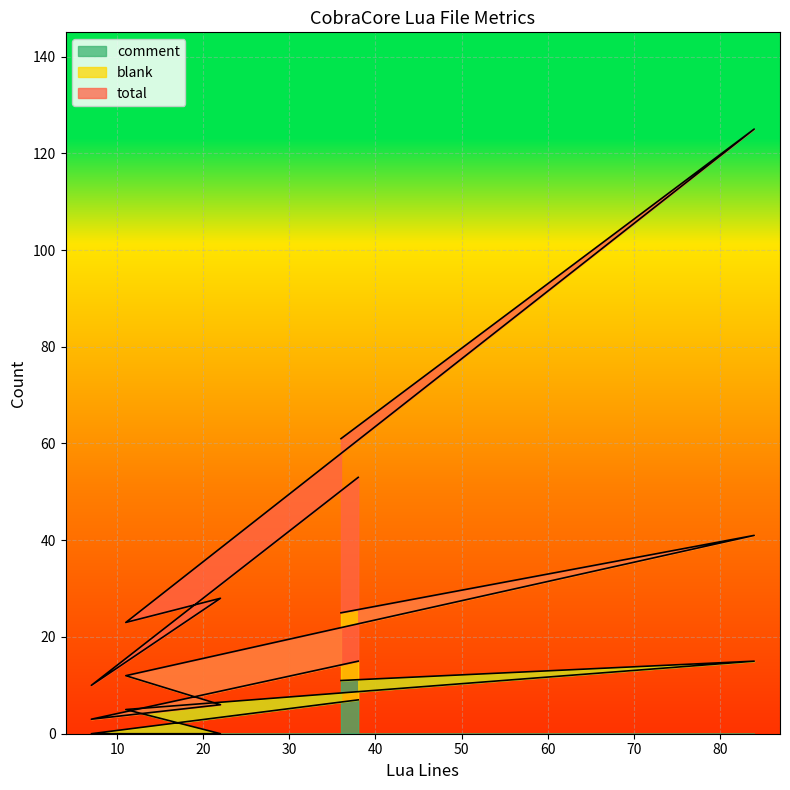

Between 7 and 22, which is larger?

22